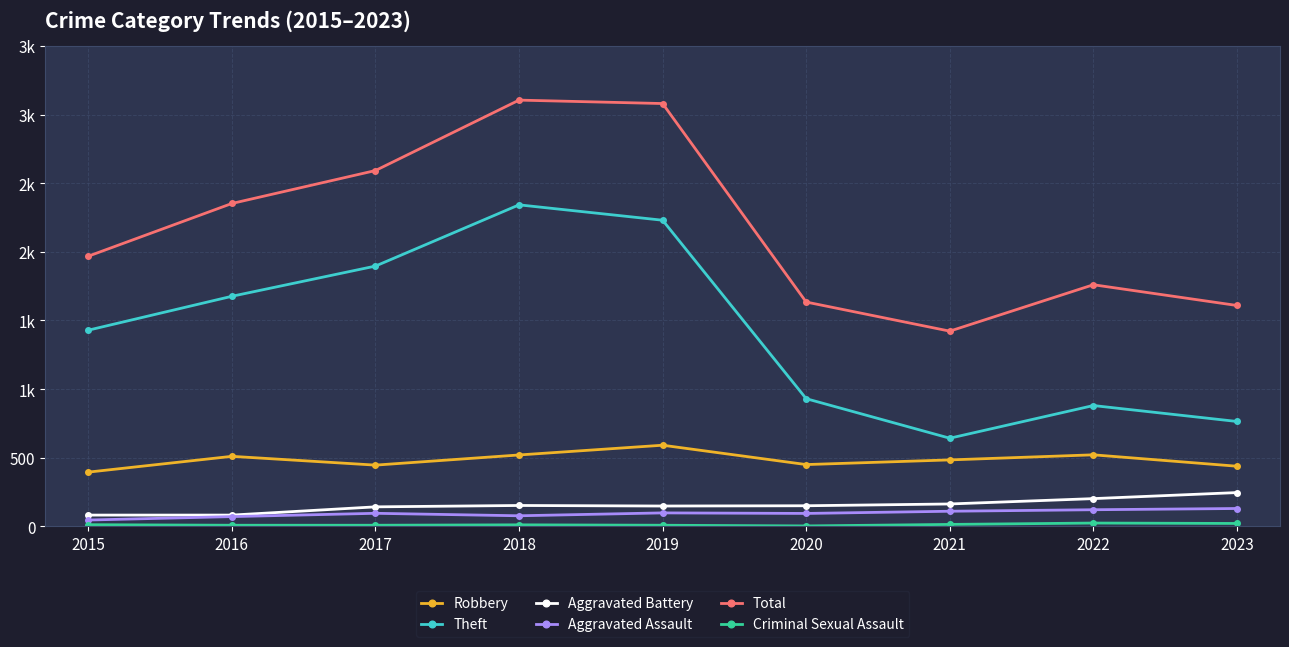

Which series has the widest spread of values?

Theft